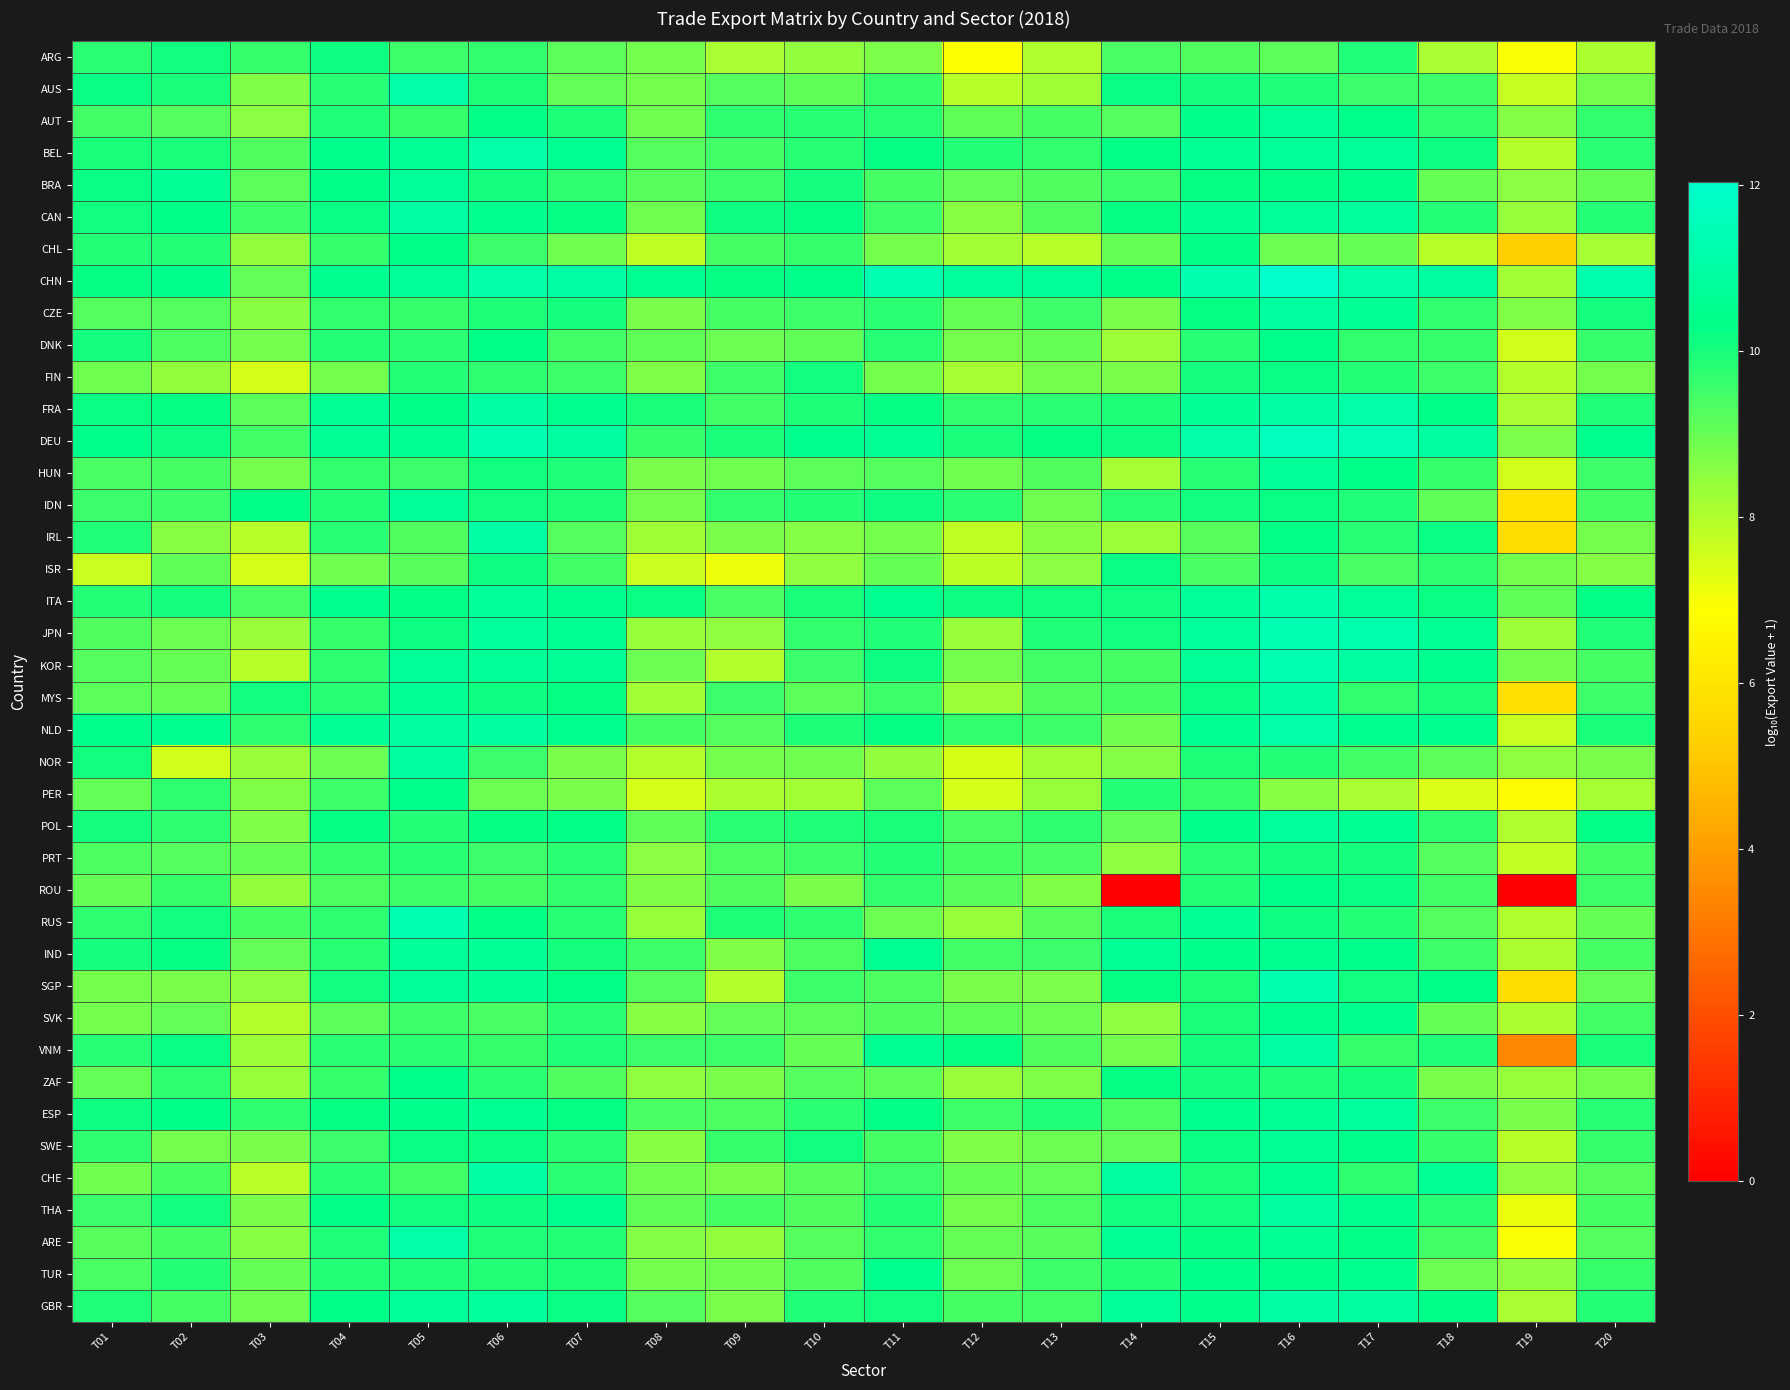

Reading left to right, extract all data points from this chart.

ARG: T01=9.8	T02=10.1	T03=9.6	T04=10.1	T05=9.5	T06=9.7	T07=9.1	T08=8.8	T09=8.1	T10=8.5	T11=8.7	T12=6.9	T13=8.0	T14=9.4	T15=9.3	T16=9.2	T17=9.9	T18=8.1	T19=7.0	T20=8.1
AUS: T01=10.2	T02=10.0	T03=8.7	T04=9.8	T05=11.1	T06=9.9	T07=9.0	T08=8.9	T09=9.2	T10=9.1	T11=9.6	T12=7.9	T13=8.3	T14=10.2	T15=10.1	T16=9.9	T17=9.6	T18=9.5	T19=7.7	T20=8.8
AUT: T01=9.5	T02=9.3	T03=8.5	T04=9.9	T05=9.6	T06=10.3	T07=10.0	T08=8.9	T09=9.7	T10=9.8	T11=9.8	T12=9.1	T13=9.4	T14=9.2	T15=10.4	T16=10.7	T17=10.4	T18=9.7	T19=8.6	T20=9.7
BEL: T01=10.0	T02=10.0	T03=9.3	T04=10.4	T05=10.7	T06=11.1	T07=10.6	T08=9.2	T09=9.5	T10=9.8	T11=10.2	T12=9.9	T13=9.7	T14=10.3	T15=10.6	T16=10.7	T17=10.7	T18=10.1	T19=8.0	T20=9.8
BRA: T01=10.2	T02=10.6	T03=9.1	T04=10.3	T05=10.7	T06=10.0	T07=9.7	T08=9.2	T09=9.5	T10=10.0	T11=9.4	T12=9.1	T13=9.3	T14=9.5	T15=10.2	T16=10.3	T17=10.4	T18=9.0	T19=8.5	T20=9.0
CAN: T01=10.1	T02=10.3	T03=9.5	T04=10.2	T05=11.0	T06=10.5	T07=10.2	T08=8.9	T09=10.2	T10=10.2	T11=9.5	T12=8.6	T13=9.3	T14=10.2	T15=10.5	T16=10.7	T17=10.9	T18=9.9	T19=8.4	T20=9.9
CHL: T01=9.9	T02=9.9	T03=8.4	T04=9.6	T05=10.3	T06=9.6	T07=8.9	T08=7.8	T09=9.4	T10=9.6	T11=8.8	T12=8.2	T13=7.9	T14=9.0	T15=10.3	T16=9.0	T17=9.0	T18=7.9	T19=5.3	T20=8.2
CHN: T01=10.3	T02=10.4	T03=9.0	T04=10.5	T05=10.7	T06=11.1	T07=11.0	T08=10.5	T09=10.2	T10=10.4	T11=11.4	T12=10.8	T13=10.7	T14=10.3	T15=11.3	T16=12.0	T17=11.1	T18=10.9	T19=8.2	T20=11.2
CZE: T01=9.2	T02=9.2	T03=8.6	T04=9.7	T05=9.6	T06=9.9	T07=10.1	T08=8.8	T09=9.4	T10=9.5	T11=9.7	T12=9.0	T13=9.5	T14=8.8	T15=10.3	T16=10.9	T17=10.6	T18=9.6	T19=8.7	T20=10.0
DNK: T01=10.0	T02=9.4	T03=8.9	T04=9.9	T05=9.8	T06=10.3	T07=9.5	T08=9.1	T09=8.9	T10=9.1	T11=9.8	T12=8.8	T13=9.0	T14=8.3	T15=9.8	T16=10.4	T17=9.7	T18=9.6	T19=7.5	T20=9.6
FIN: T01=8.9	T02=8.4	T03=7.5	T04=8.9	T05=9.9	T06=9.7	T07=9.5	T08=8.7	T09=9.5	T10=10.1	T11=8.8	T12=8.2	T13=8.8	T14=8.8	T15=10.0	T16=10.2	T17=9.8	T18=9.5	T19=8.0	T20=8.8
FRA: T01=10.2	T02=10.2	T03=9.2	T04=10.6	T05=10.3	T06=11.0	T07=10.5	T08=10.0	T09=9.5	T10=10.0	T11=10.2	T12=9.7	T13=9.7	T14=10.0	T15=10.6	T16=11.1	T17=11.1	T18=10.3	T19=8.1	T20=9.9
DEU: T01=10.4	T02=10.2	T03=9.5	T04=10.7	T05=10.6	T06=11.3	T07=10.9	T08=9.6	T09=10.0	T10=10.5	T11=10.6	T12=10.0	T13=10.2	T14=10.1	T15=11.1	T16=11.6	T17=11.5	T18=10.9	T19=8.7	T20=10.5
HUN: T01=9.4	T02=9.4	T03=8.8	T04=9.7	T05=9.6	T06=10.1	T07=9.9	T08=8.8	T09=8.9	T10=9.1	T11=9.2	T12=8.9	T13=9.3	T14=8.1	T15=9.8	T16=10.7	T17=10.3	T18=9.6	T19=7.6	T20=9.5
IDN: T01=9.6	T02=9.5	T03=10.3	T04=9.9	T05=10.7	T06=10.1	T07=10.0	T08=8.8	T09=9.7	T10=9.9	T11=10.1	T12=9.7	T13=8.9	T14=9.7	T15=10.1	T16=10.2	T17=9.9	T18=9.1	T19=5.9	T20=9.4
IRL: T01=9.9	T02=8.6	T03=7.9	T04=9.8	T05=9.3	T06=11.0	T07=9.3	T08=8.3	T09=8.8	T10=8.6	T11=8.8	T12=7.8	T13=8.6	T14=8.3	T15=9.2	T16=10.3	T17=9.8	T18=10.2	T19=5.7	T20=8.8
ISR: T01=7.6	T02=9.1	T03=7.5	T04=8.9	T05=9.2	T06=10.1	T07=9.5	T08=7.6	T09=7.1	T10=8.5	T11=9.0	T12=7.8	T13=8.5	T14=10.2	T15=9.4	T16=10.1	T17=9.4	T18=9.7	T19=8.8	T20=8.6
ITA: T01=9.9	T02=10.0	T03=9.4	T04=10.5	T05=10.3	T06=10.8	T07=10.5	T08=10.2	T09=9.4	T10=10.0	T11=10.6	T12=10.1	T13=10.1	T14=10.1	T15=10.7	T16=11.1	T17=10.8	T18=10.2	T19=9.1	T20=10.3
JPN: T01=9.3	T02=9.0	T03=8.4	T04=9.6	T05=10.2	T06=10.8	T07=10.6	T08=8.4	T09=8.5	T10=9.6	T11=9.9	T12=8.3	T13=9.9	T14=10.1	T15=10.8	T16=11.4	T17=11.2	T18=10.6	T19=8.3	T20=9.9
KOR: T01=9.2	T02=9.0	T03=7.9	T04=9.7	T05=10.7	T06=10.7	T07=10.6	T08=8.9	T09=8.0	T10=9.6	T11=10.1	T12=8.9	T13=9.5	T14=9.4	T15=10.7	T16=11.4	T17=10.9	T18=10.4	T19=8.8	T20=9.5
MYS: T01=9.1	T02=9.0	T03=10.1	T04=9.8	T05=10.6	T06=10.1	T07=10.2	T08=8.2	T09=9.6	T10=9.1	T11=9.5	T12=8.3	T13=9.3	T14=9.4	T15=10.2	T16=11.0	T17=9.7	T18=10.0	T19=5.8	T20=9.5
NLD: T01=10.4	T02=10.5	T03=9.7	T04=10.6	T05=10.9	T06=10.9	T07=10.5	T08=9.4	T09=9.2	T10=9.9	T11=10.2	T12=9.6	T13=9.5	T14=8.9	T15=10.5	T16=11.1	T17=10.5	T18=10.5	T19=7.6	T20=10.0
NOR: T01=10.1	T02=7.5	T03=8.4	T04=9.0	T05=10.9	T06=9.6	T07=8.8	T08=8.0	T09=8.8	T10=8.9	T11=8.4	T12=7.4	T13=8.2	T14=8.6	T15=10.0	T16=9.9	T17=9.5	T18=9.1	T19=8.5	T20=8.8
PER: T01=9.0	T02=9.7	T03=8.7	T04=9.5	T05=10.4	T06=8.9	T07=8.8	T08=7.5	T09=8.1	T10=8.2	T11=9.2	T12=7.5	T13=8.4	T14=9.9	T15=9.6	T16=8.6	T17=8.1	T18=7.4	T19=6.7	T20=8.1
POL: T01=10.1	T02=9.7	T03=8.7	T04=10.3	T05=9.9	T06=10.2	T07=10.3	T08=9.1	T09=9.7	T10=9.9	T11=10.0	T12=9.4	T13=9.7	T14=9.0	T15=10.4	T16=10.8	T17=10.6	T18=9.7	T19=8.0	T20=10.3
PRT: T01=9.3	T02=9.3	T03=9.0	T04=9.6	T05=9.8	T06=9.6	T07=9.7	T08=8.6	T09=9.3	T10=9.5	T11=9.8	T12=9.4	T13=9.4	T14=8.5	T15=9.8	T16=10.0	T17=10.0	T18=9.2	T19=7.7	T20=9.4
ROU: T01=9.0	T02=9.6	T03=8.4	T04=9.3	T05=9.5	T06=9.4	T07=9.7	T08=8.7	T09=9.3	T10=8.8	T11=9.7	T12=9.2	T13=8.7	T14=0.0	T15=9.9	T16=10.4	T17=10.2	T18=9.5	T19=0.0	T20=9.5
RUS: T01=9.7	T02=10.1	T03=9.4	T04=9.7	T05=11.4	T06=10.3	T07=9.8	T08=8.4	T09=10.0	T10=9.7	T11=9.0	T12=8.4	T13=9.2	T14=10.0	T15=10.6	T16=10.1	T17=9.8	T18=9.2	T19=8.0	T20=9.0
IND: T01=10.0	T02=10.2	T03=9.0	T04=9.8	T05=10.7	T06=10.7	T07=10.0	T08=9.5	T09=8.7	T10=9.3	T11=10.6	T12=9.5	T13=9.6	T14=10.6	T15=10.4	T16=10.5	T17=10.4	T18=9.5	T19=8.1	T20=9.4
SGP: T01=8.8	T02=8.8	T03=8.5	T04=10.1	T05=10.7	T06=10.6	T07=10.3	T08=9.2	T09=8.0	T10=9.5	T11=9.4	T12=8.8	T13=8.7	T14=10.2	T15=9.9	T16=11.3	T17=10.1	T18=10.3	T19=5.8	T20=9.1
SVK: T01=8.9	T02=9.0	T03=8.0	T04=9.2	T05=9.5	T06=9.4	T07=9.7	T08=8.6	T09=9.0	T10=9.2	T11=9.3	T12=9.1	T13=9.0	T14=8.5	T15=10.0	T16=10.5	T17=10.5	T18=9.0	T19=8.1	T20=9.5
VNM: T01=9.8	T02=10.2	T03=8.3	T04=9.7	T05=9.7	T06=9.6	T07=9.9	T08=9.6	T09=9.5	T10=9.0	T11=10.6	T12=10.2	T13=9.3	T14=8.9	T15=10.0	T16=11.0	T17=9.6	T18=9.9	T19=3.4	T20=10.0
ZAF: T01=9.1	T02=9.7	T03=8.4	T04=9.6	T05=10.3	T06=9.8	T07=9.3	T08=8.5	T09=8.8	T10=9.2	T11=9.1	T12=8.4	T13=8.7	T14=10.2	T15=10.1	T16=9.9	T17=10.1	T18=8.8	T19=8.4	T20=8.8
ESP: T01=10.1	T02=10.3	T03=9.7	T04=10.2	T05=10.4	T06=10.5	T07=10.2	T08=9.4	T09=9.3	T10=9.8	T11=10.3	T12=9.5	T13=9.9	T14=9.3	T15=10.5	T16=10.6	T17=10.8	T18=9.6	T19=8.8	T20=9.8
SWE: T01=9.7	T02=8.9	T03=8.8	T04=9.6	T05=10.2	T06=10.2	T07=9.8	T08=8.6	T09=9.6	T10=10.1	T11=9.4	T12=8.7	T13=9.0	T14=9.1	T15=10.2	T16=10.6	T17=10.4	T18=9.6	T19=7.9	T20=9.6
CHE: T01=8.9	T02=9.4	T03=7.9	T04=9.8	T05=9.5	T06=11.0	T07=9.8	T08=8.9	T09=8.8	T10=9.2	T11=9.6	T12=9.0	T13=9.1	T14=10.9	T15=10.0	T16=10.6	T17=9.7	T18=10.6	T19=8.5	T20=9.2
THA: T01=9.6	T02=10.1	T03=8.8	T04=10.3	T05=10.1	T06=10.1	T07=10.5	T08=9.1	T09=9.4	T10=9.3	T11=9.9	T12=8.9	T13=9.3	T14=10.1	T15=10.1	T16=10.9	T17=10.5	T18=9.8	T19=7.2	T20=9.4
ARE: T01=9.2	T02=9.4	T03=8.6	T04=9.9	T05=11.1	T06=9.9	T07=9.8	T08=8.6	T09=8.4	T10=9.2	T11=9.7	T12=9.0	T13=9.2	T14=10.7	T15=10.2	T16=10.7	T17=10.3	T18=9.5	T19=7.0	T20=9.2
TUR: T01=9.4	T02=9.8	T03=9.0	T04=9.9	T05=9.9	T06=9.9	T07=9.9	T08=8.8	T09=8.9	T10=9.3	T11=10.4	T12=9.0	T13=9.5	T14=9.9	T15=10.4	T16=10.4	T17=10.5	T18=9.0	T19=8.5	T20=9.6
GBR: T01=9.9	T02=9.4	T03=8.9	T04=10.3	T05=10.7	T06=10.8	T07=10.2	T08=9.2	T09=8.8	T10=9.9	T11=10.1	T12=9.4	T13=9.5	T14=10.7	T15=10.4	T16=11.0	T17=10.9	T18=10.3	T19=8.1	T20=9.9